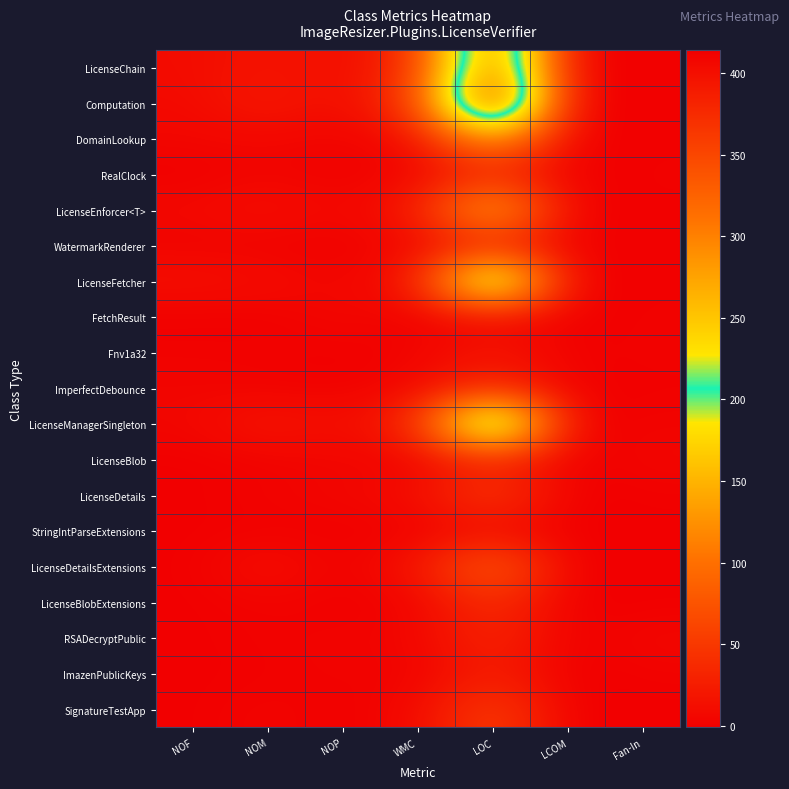

Reading left to right, list all the values displayed in this chart.

LicenseChain: NOF=10.0	NOM=18.0	NOP=10.0	WMC=38.0	LOC=345.0	LCOM=0.0	Fan-In=1.0
Computation: NOF=8.0	NOM=24.0	NOP=8.0	WMC=53.0	LOC=414.0	LCOM=0.1	Fan-In=1.0
DomainLookup: NOF=5.0	NOM=6.0	NOP=2.0	WMC=11.0	LOC=146.0	LCOM=0.0	Fan-In=1.0
RealClock: NOF=0.0	NOM=4.0	NOP=1.0	WMC=4.0	LOC=32.0	LCOM=-1.0	Fan-In=2.0
LicenseEnforcer<T>: NOF=7.0	NOM=14.0	NOP=4.0	WMC=23.0	LOC=167.0	LCOM=0.6	Fan-In=1.0
WatermarkRenderer: NOF=2.0	NOM=1.0	NOP=1.0	WMC=5.0	LOC=26.0	LCOM=0.0	Fan-In=1.0
LicenseFetcher: NOF=14.0	NOM=11.0	NOP=3.0	WMC=19.0	LOC=287.0	LCOM=0.0	Fan-In=1.0
FetchResult: NOF=0.0	NOM=0.0	NOP=7.0	WMC=0.0	LOC=10.0	LCOM=-1.0	Fan-In=2.0
Fnv1a32: NOF=2.0	NOM=2.0	NOP=0.0	WMC=3.0	LOC=20.0	LCOM=1.0	Fan-In=2.0
ImperfectDebounce: NOF=4.0	NOM=2.0	NOP=1.0	WMC=6.0	LOC=37.0	LCOM=0.0	Fan-In=1.0
LicenseManagerSingleton: NOF=5.0	NOM=21.0	NOP=10.0	WMC=35.0	LOC=315.0	LCOM=0.2	Fan-In=3.0
LicenseBlob: NOF=0.0	NOM=2.0	NOP=4.0	WMC=3.0	LOC=30.0	LCOM=-1.0	Fan-In=5.0
LicenseDetails: NOF=0.0	NOM=3.0	NOP=5.0	WMC=11.0	LOC=56.0	LCOM=-1.0	Fan-In=1.0
StringIntParseExtensions: NOF=0.0	NOM=1.0	NOP=0.0	WMC=1.0	LOC=8.0	LCOM=-1.0	Fan-In=0.0
LicenseDetailsExtensions: NOF=0.0	NOM=14.0	NOP=0.0	WMC=17.0	LOC=94.0	LCOM=-1.0	Fan-In=0.0
LicenseBlobExtensions: NOF=0.0	NOM=3.0	NOP=0.0	WMC=3.0	LOC=43.0	LCOM=-1.0	Fan-In=0.0
RSADecryptPublic: NOF=0.0	NOM=2.0	NOP=3.0	WMC=4.0	LOC=36.0	LCOM=-1.0	Fan-In=6.0
ImazenPublicKeys: NOF=0.0	NOM=1.0	NOP=3.0	WMC=1.0	LOC=27.0	LCOM=-1.0	Fan-In=2.0
SignatureTestApp: NOF=0.0	NOM=4.0	NOP=0.0	WMC=7.0	LOC=59.0	LCOM=-1.0	Fan-In=0.0